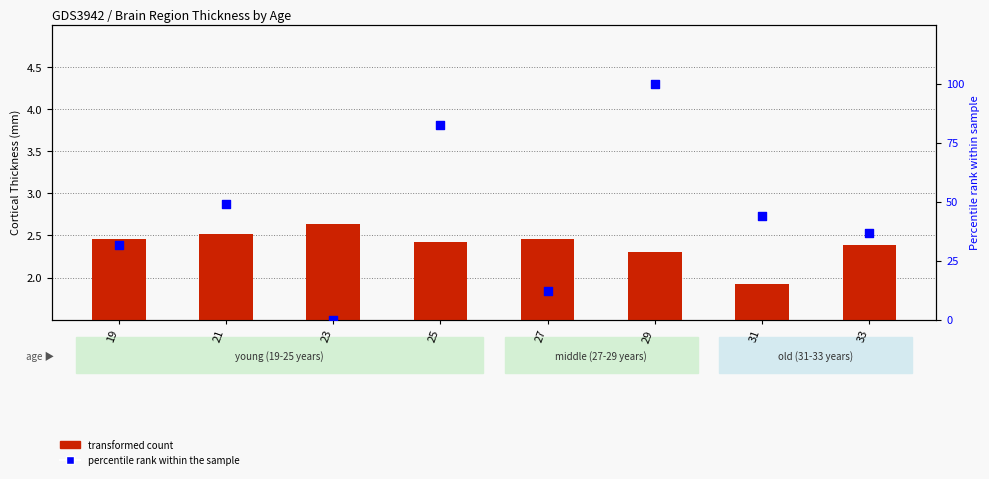

What are all the series names shown in the legend?

transformed count, percentile rank within the sample